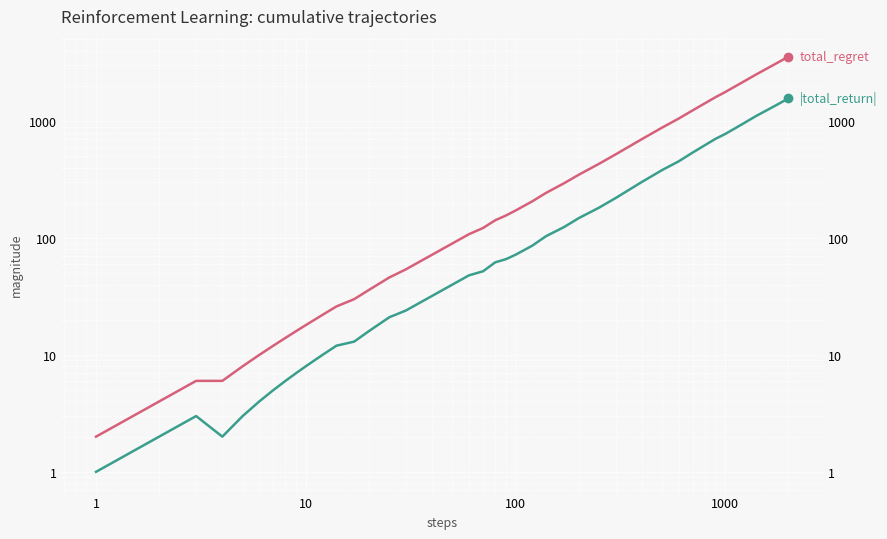

What is the lowest value of the total_regret series?

2